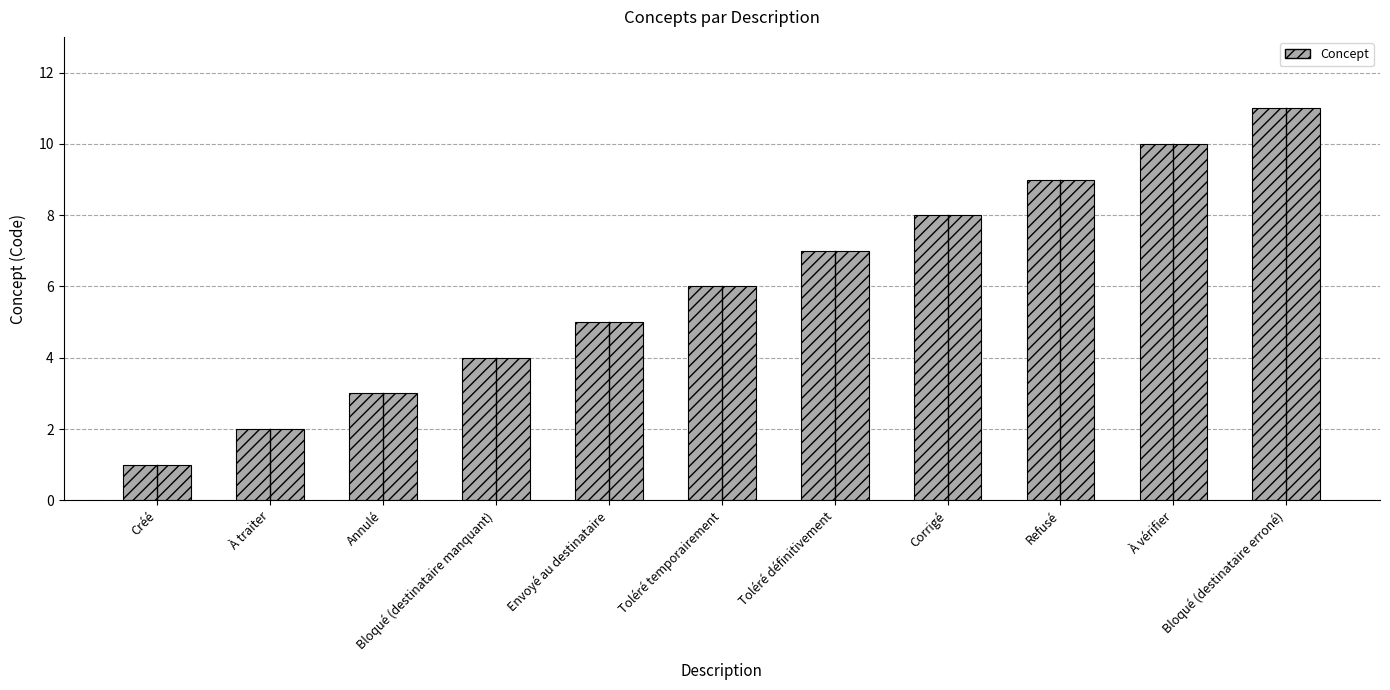

Which category has the highest value across all series?

Bloqué (destinataire erroné)